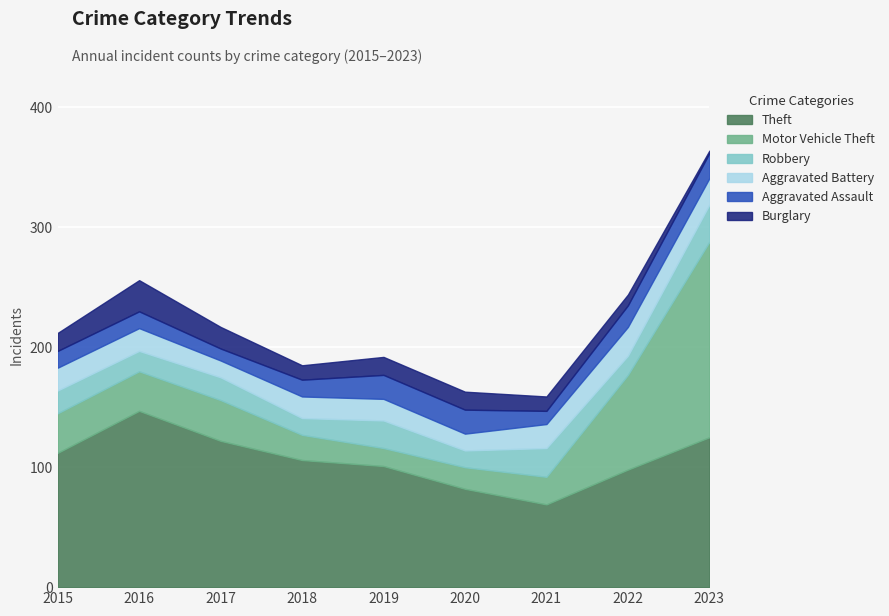

At 2022, list the series in order from largest to smallest.

Theft, Motor Vehicle Theft, Aggravated Battery, Aggravated Assault, Robbery, Burglary